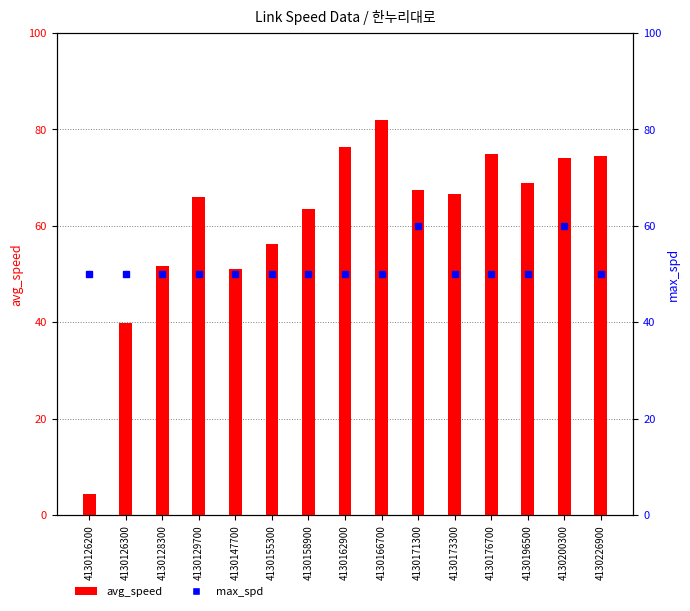

Rank the series by their average value, from highest to lowest.

avg_speed, max_spd